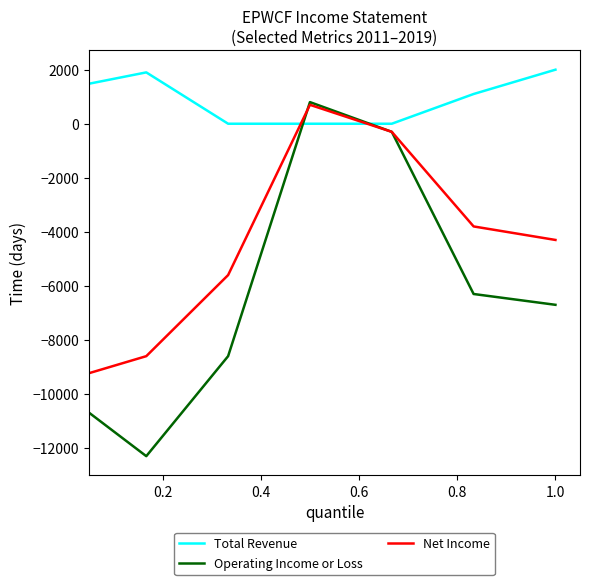

Which series has the largest total across all categories?

Total Revenue